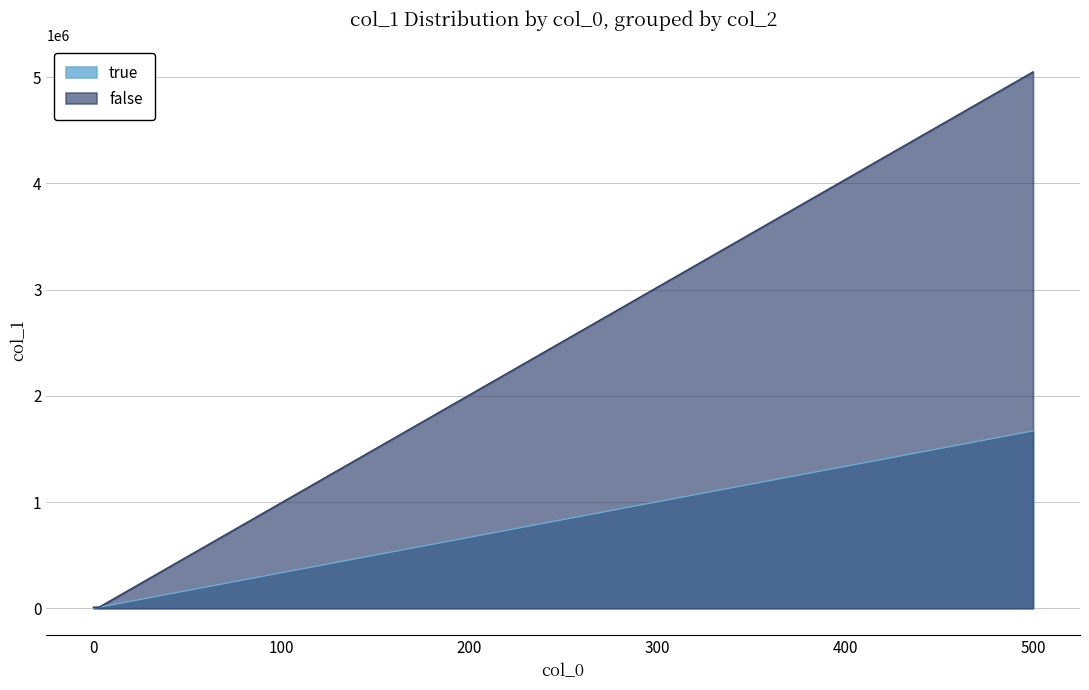

Rank the series by their maximum value, from lowest to highest.

true, false